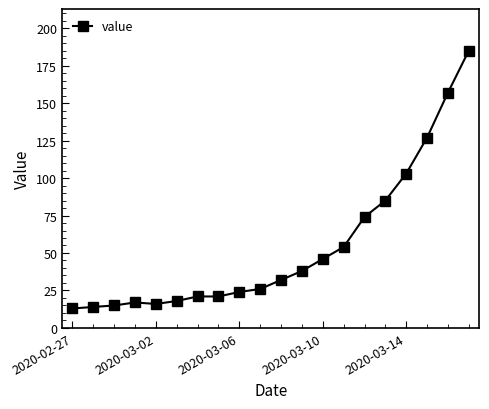

How many data points are less than 32?

10